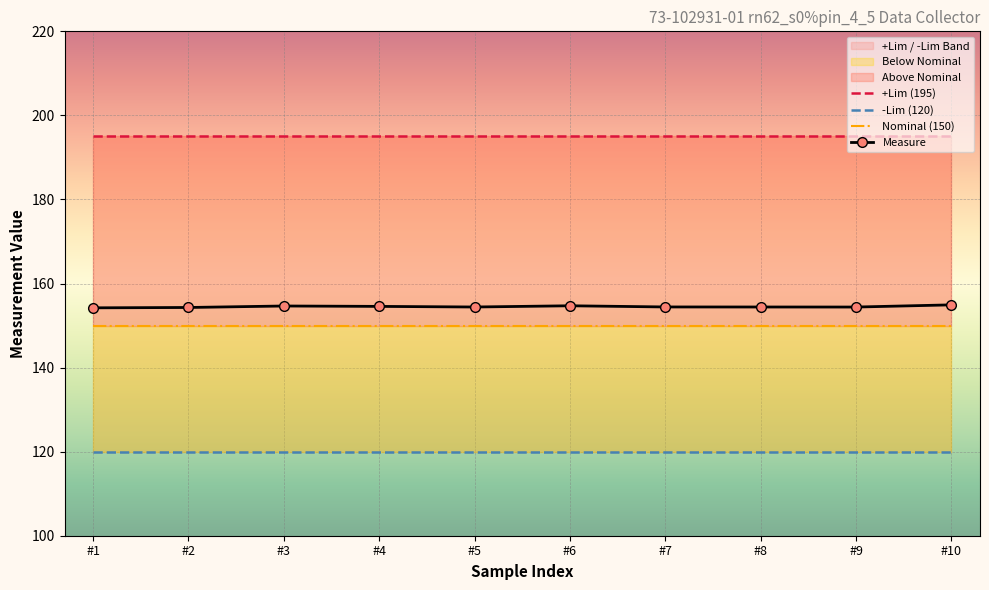

The Measure series shows 253.7 at FDO26100JV0_8. True or false?

False